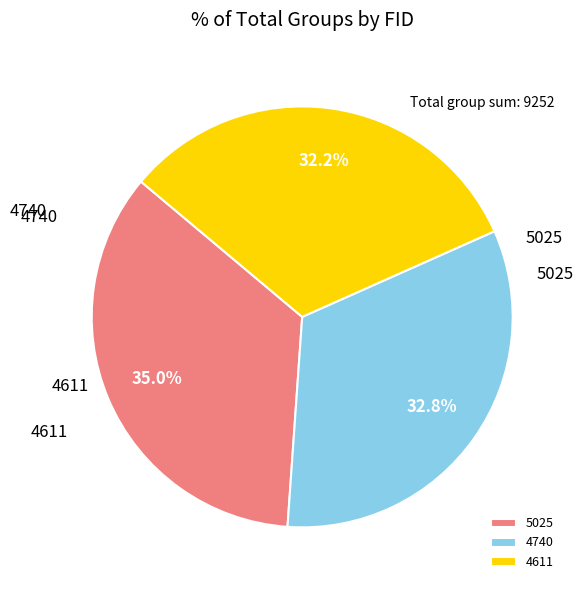

Rank the categories by value from highest to lowest.

5025, 4740, 4611